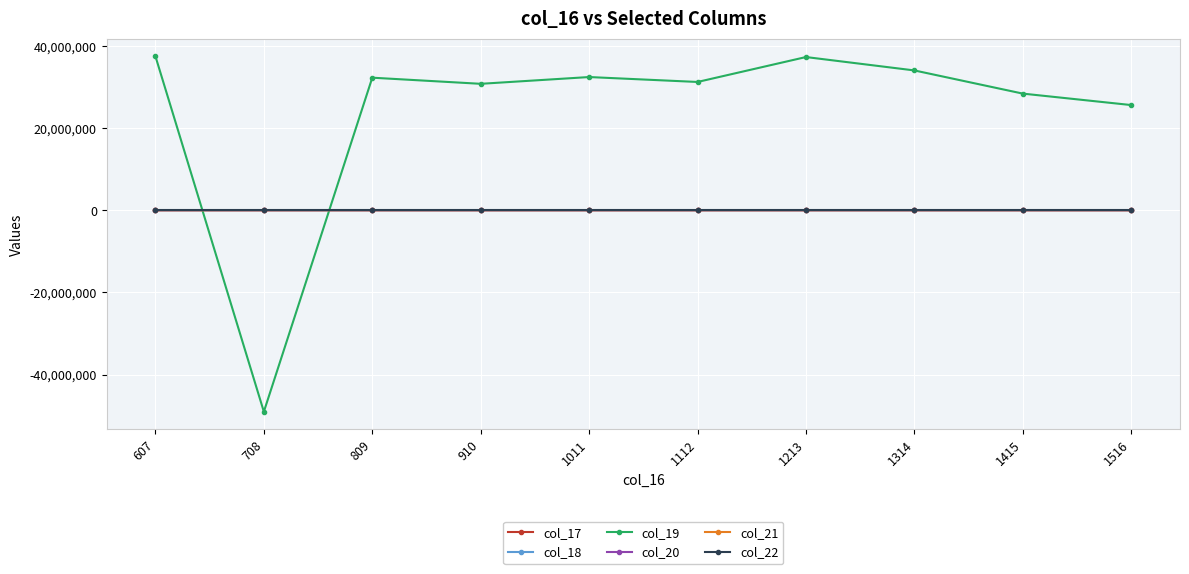

What is the maximum value shown in the chart?

37474149.0